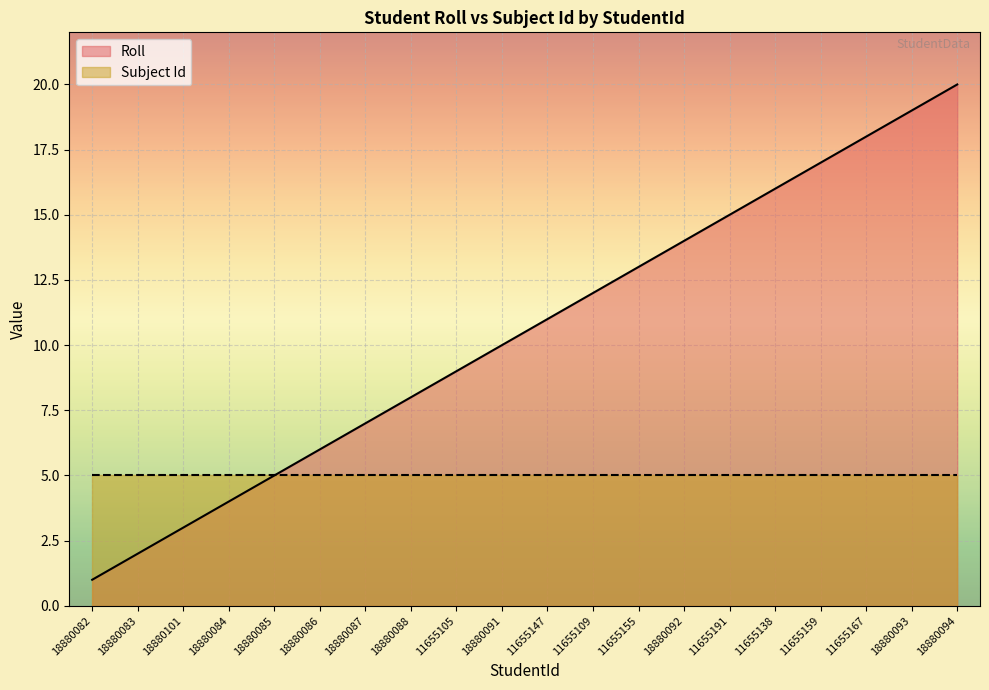

How many distinct data groups are displayed?

2